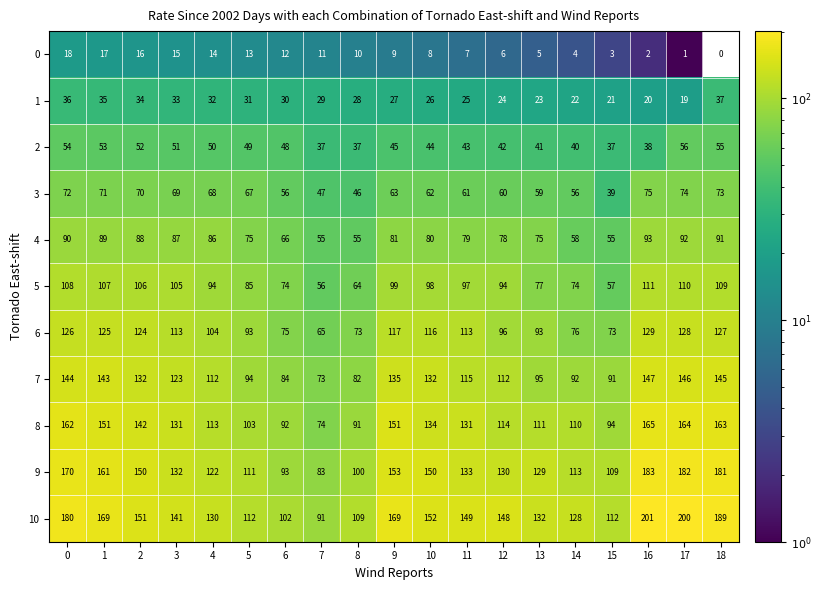

What is the difference between the 6 values at 12 and 13?

3